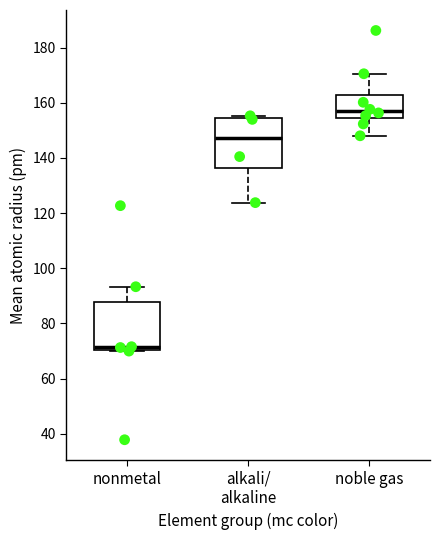

Which box has the highest median line?

noble gas